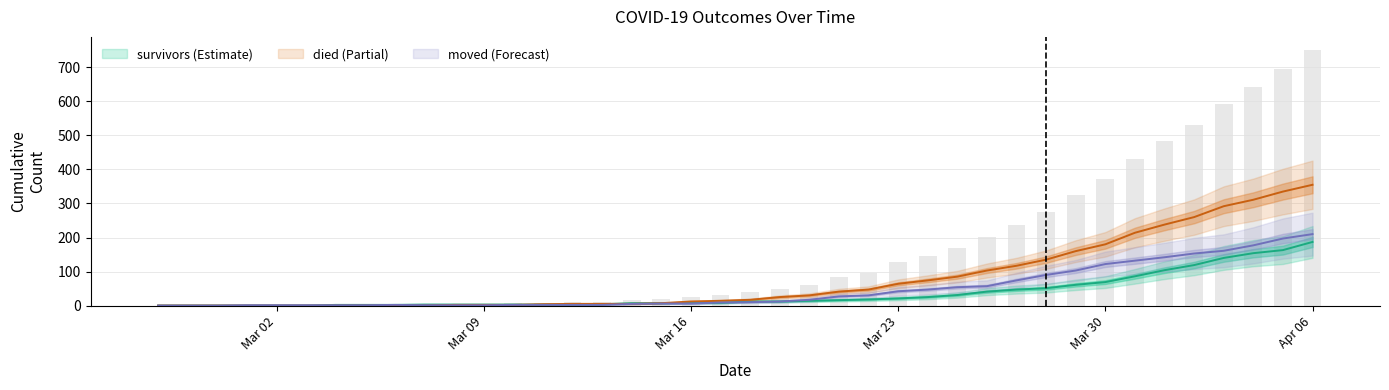

Which series changed the most between 2020-03-08 and 2020-03-30?

died